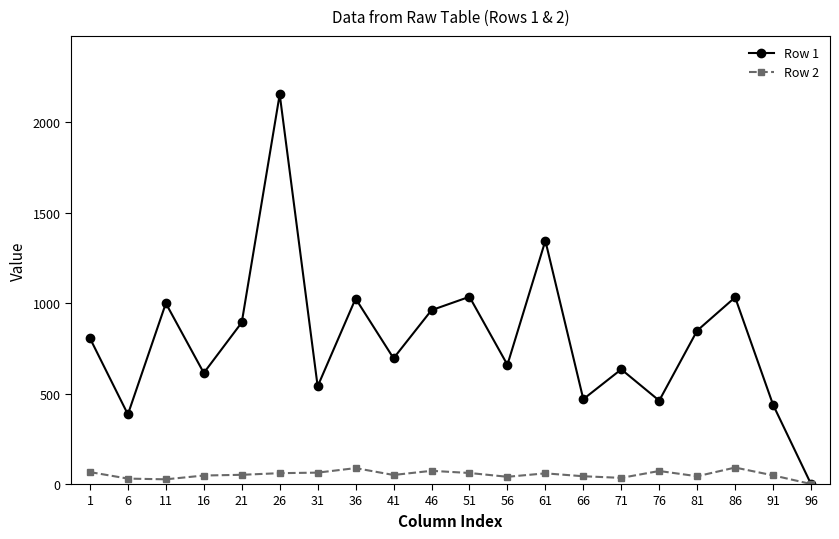

Rank the series by their average value, from highest to lowest.

Row 1, Row 2